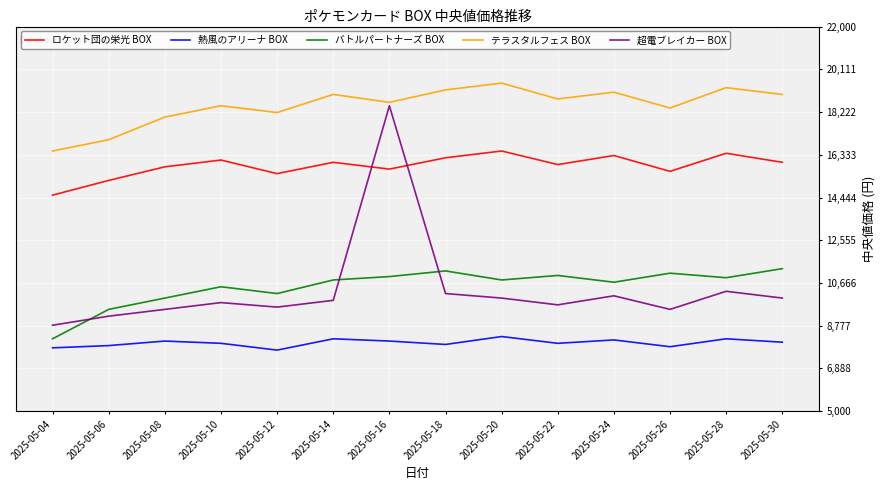

Is the value of 熱風のアリーナ BOX at 2025-05-12 greater than the value of 超電ブレイカー BOX at 2025-05-16?

No